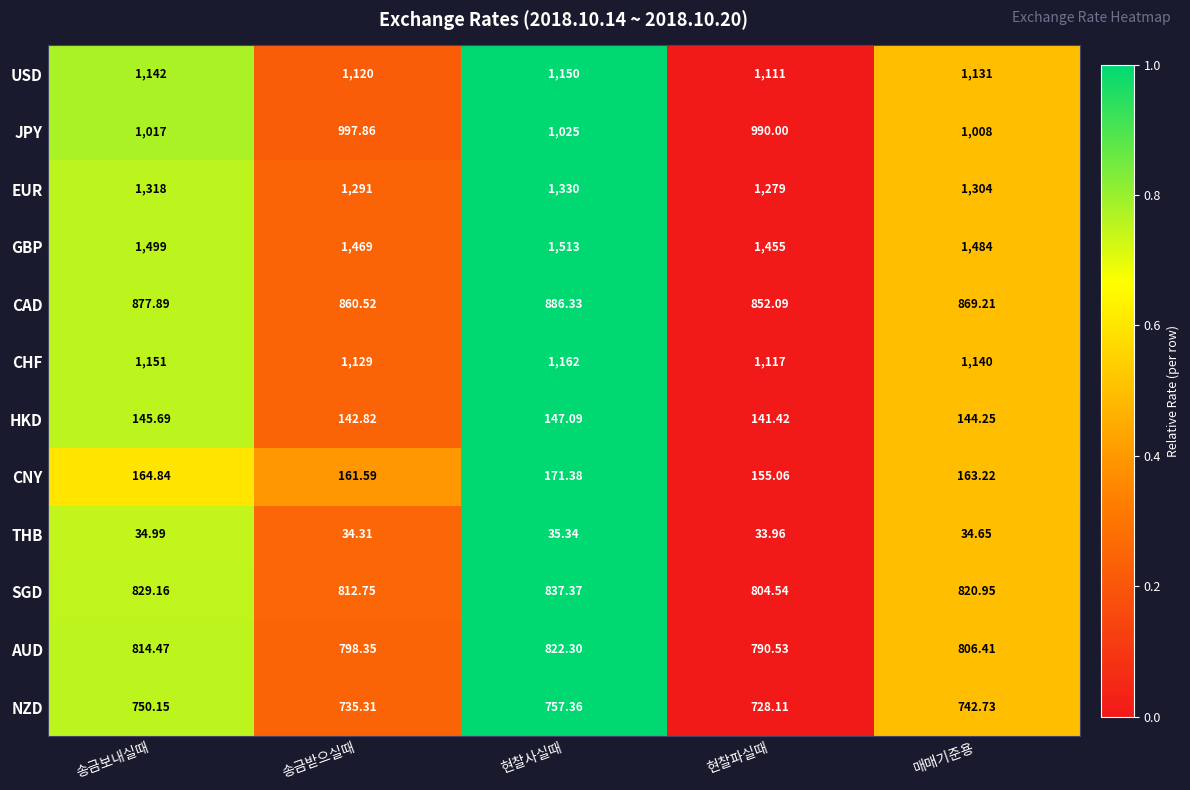

Where is SGD nearest to the value 820?

매매기준용